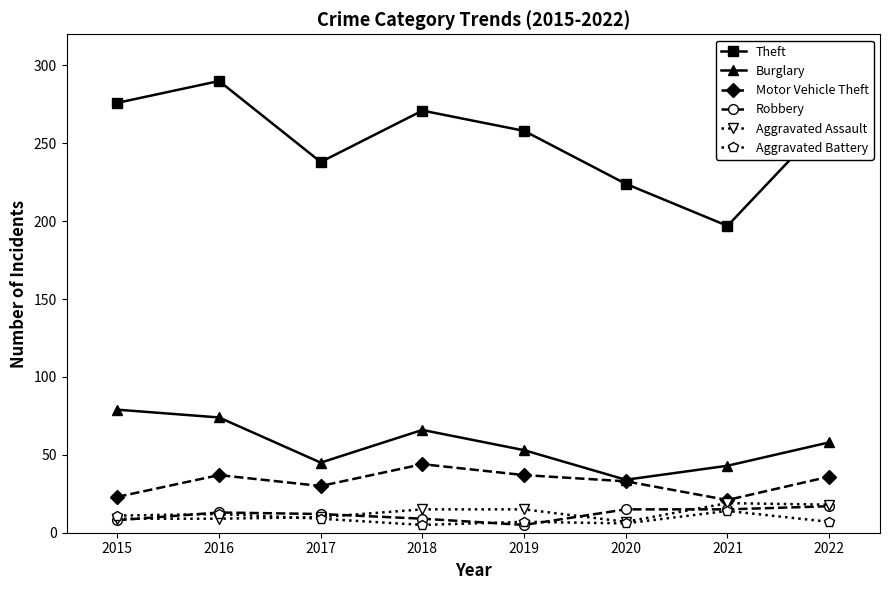

Between 2015 and 2021, which series saw the biggest shift?

Theft